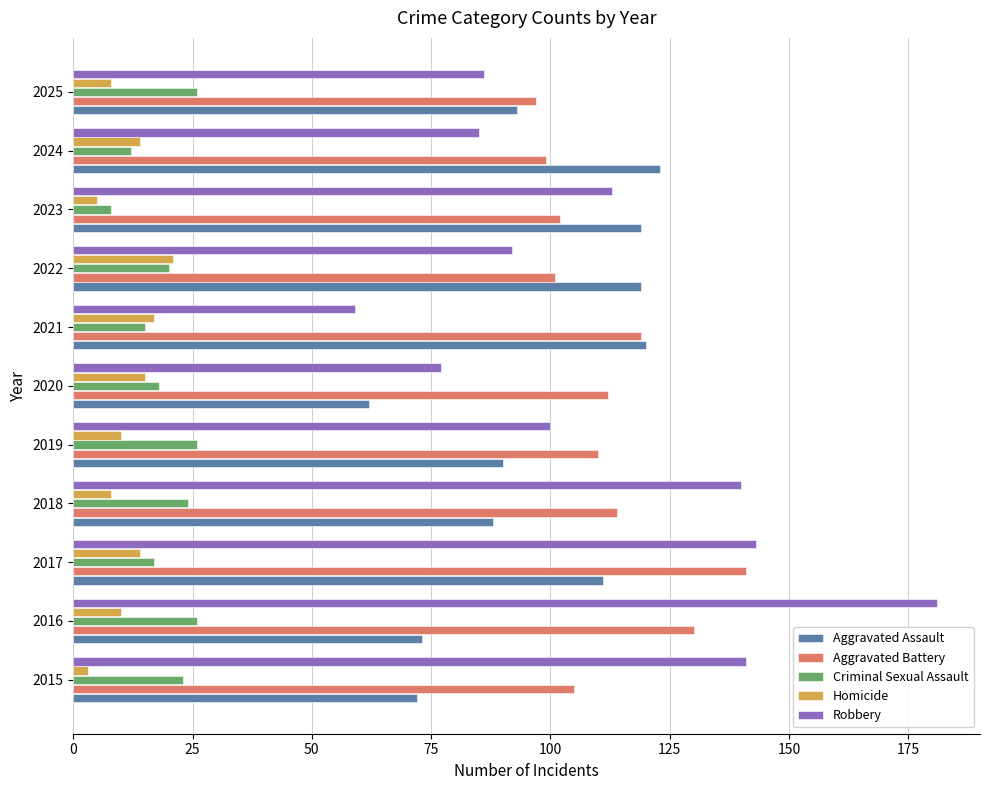

Is the value of Robbery at 2022 greater than the value of Criminal Sexual Assault at 2023?

Yes